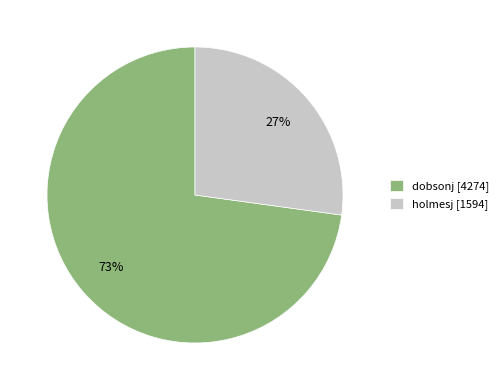

Approximately how many times larger is the value at dobsonj [4274] compared to holmesj [1594]?

2.7